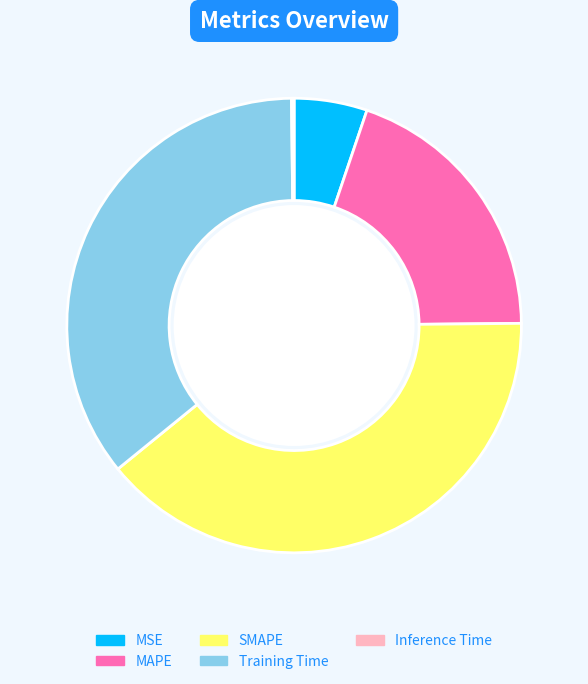

What is the largest slice in the pie chart?

SMAPE